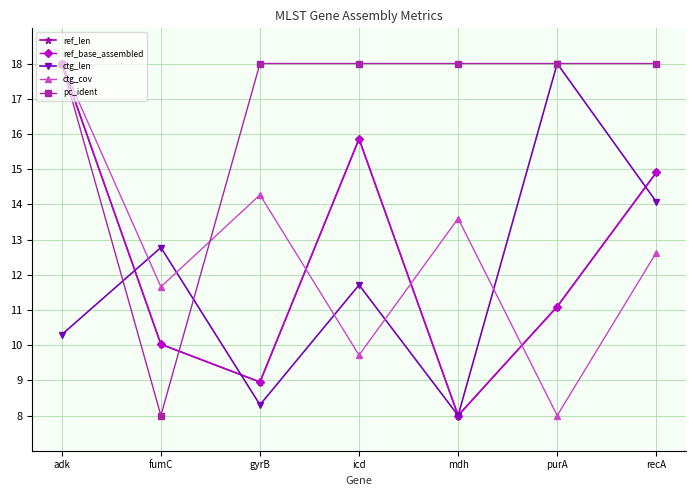

Reading left to right, transcribe all the data shown in this chart.

ref_len: adk=18.0	fumC=10.0	gyrB=9.0	icd=15.9	mdh=8.0	purA=11.1	recA=14.9
ref_base_assembled: adk=18.0	fumC=10.0	gyrB=9.0	icd=15.9	mdh=8.0	purA=11.1	recA=14.9
ctg_len: adk=10.3	fumC=12.8	gyrB=8.3	icd=11.7	mdh=8.0	purA=18.0	recA=14.1
ctg_cov: adk=18.0	fumC=11.7	gyrB=14.3	icd=9.7	mdh=13.6	purA=8.0	recA=12.6
pc_ident: adk=18.0	fumC=8.0	gyrB=18.0	icd=18.0	mdh=18.0	purA=18.0	recA=18.0